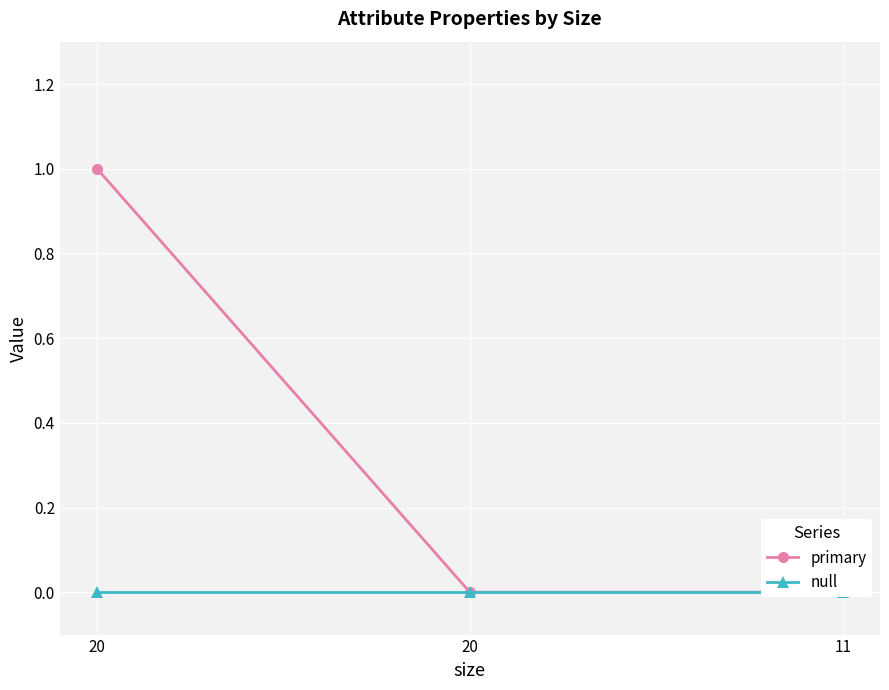

Reading right to left, transcribe all the data shown in this chart.

primary: 11=0	20=0	20=1
null: 11=0	20=0	20=0